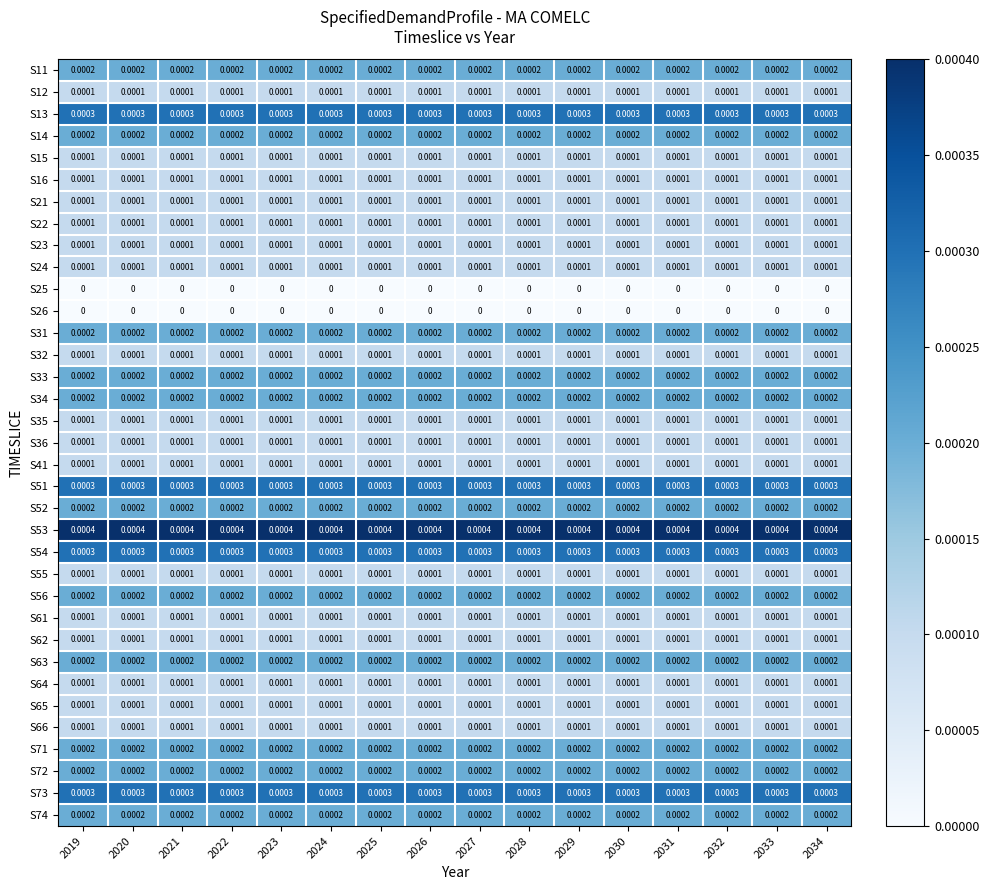

How many data points does each series have?

16